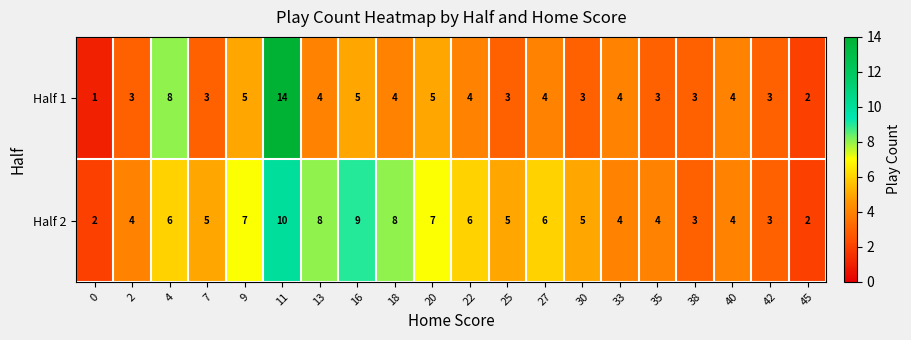

What is the sum of the Half 1 values at 4 and 0?

9